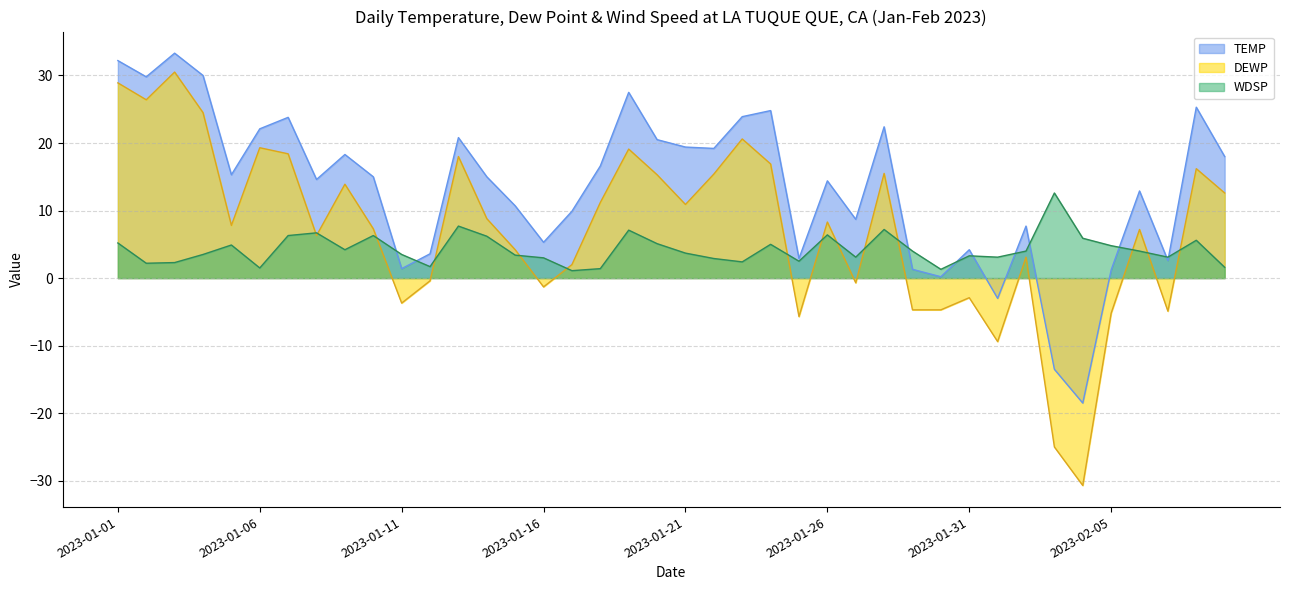

Which has a higher value, 2023-01-26 or 2023-01-04?

2023-01-04